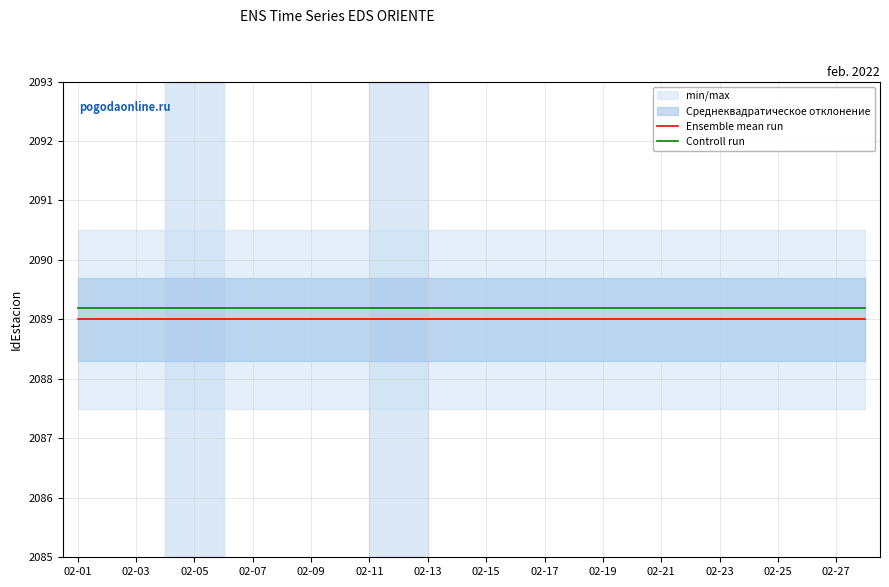

Is it true that Ensemble mean run equals 2089.0 at 02-25?

True